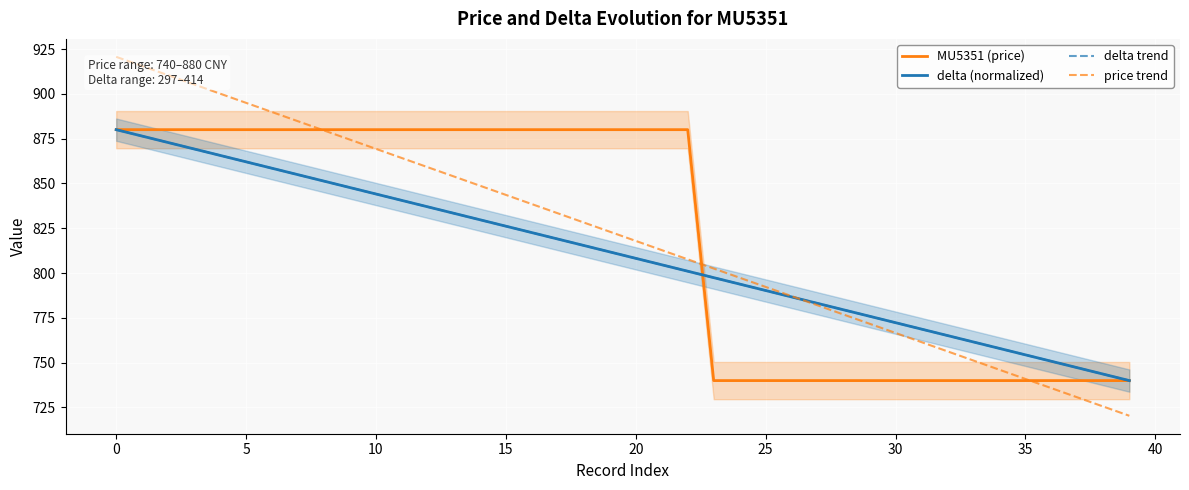

At which label is delta trend closest to 809?

20